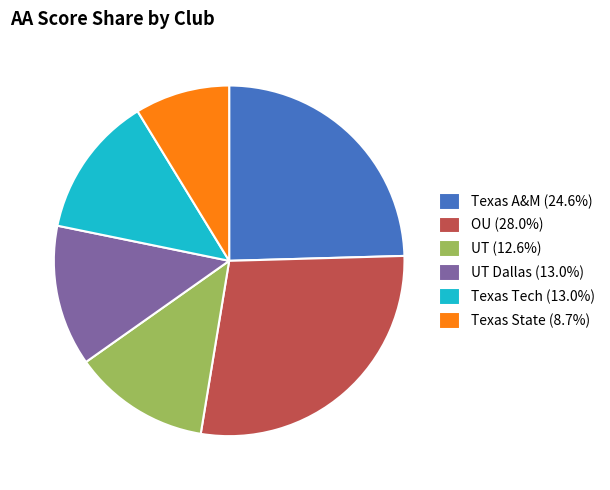

Do UT Dallas (13.0%) and Texas State (8.7%) together represent more than half of the pie?

No